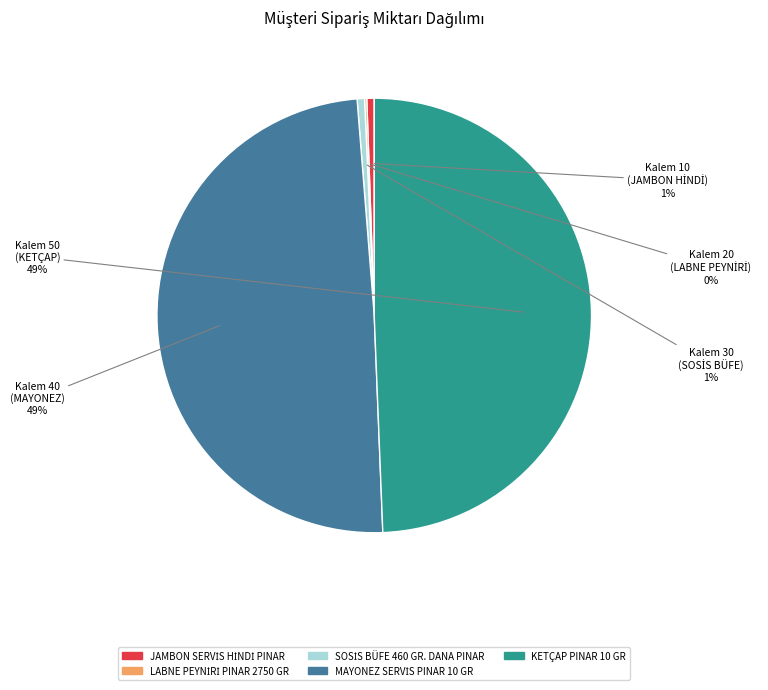

To the nearest percent, what percentage of the pie is KETÇAP PINAR 10 GR?

49%